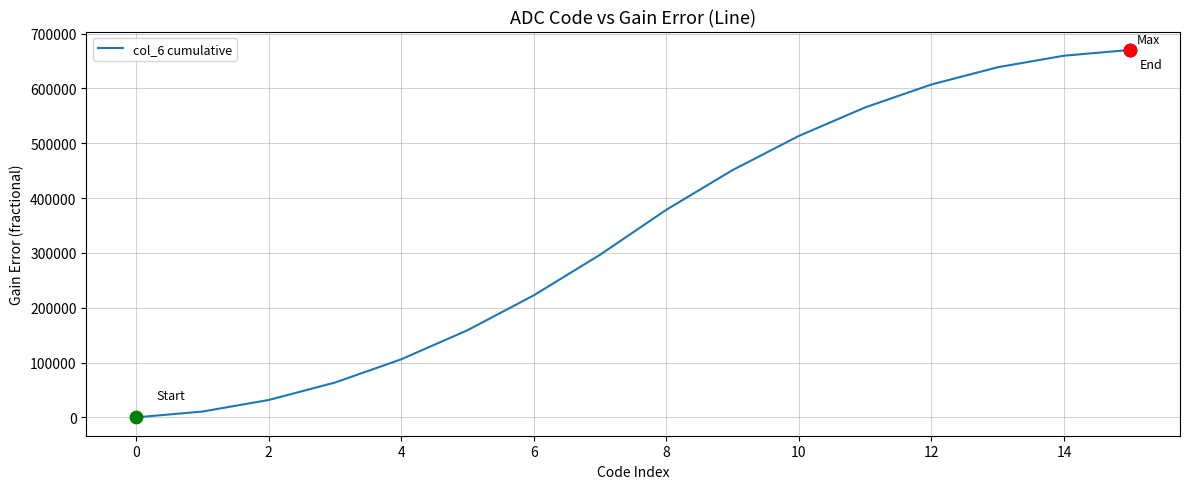

What is the maximum value shown in the chart?

670148.1